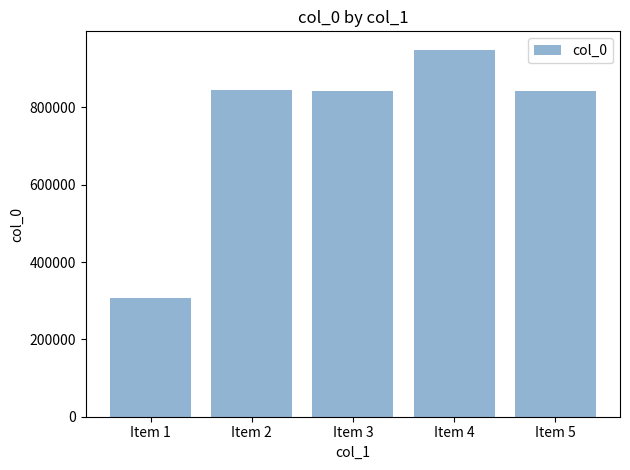

What is the ratio of the value at Item 5 to the value at Item 4?

0.9